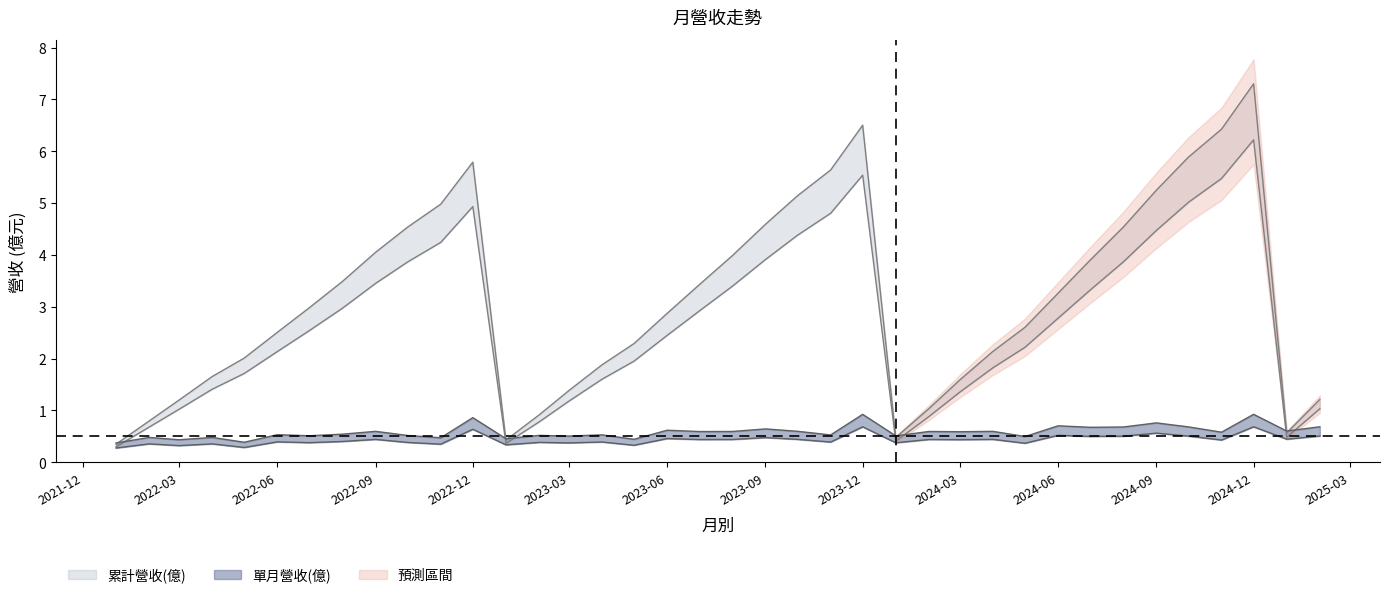

What is the label of the 38th point from the right?

2022-01